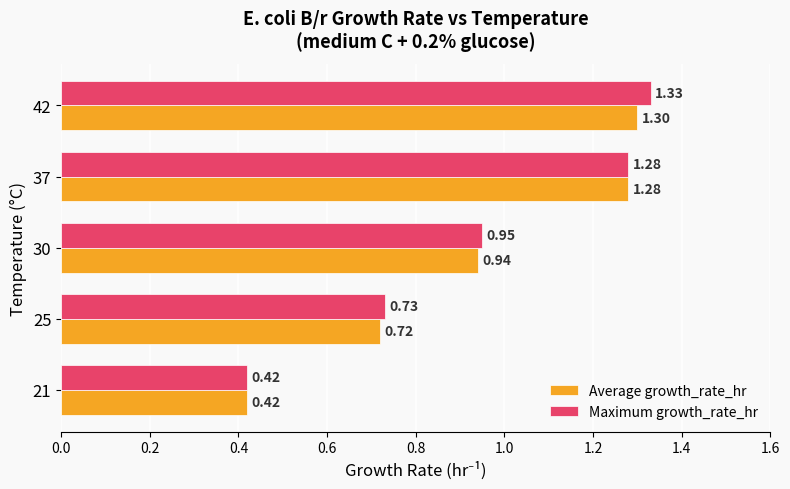

Which series has the widest spread of values?

Maximum growth_rate_hr